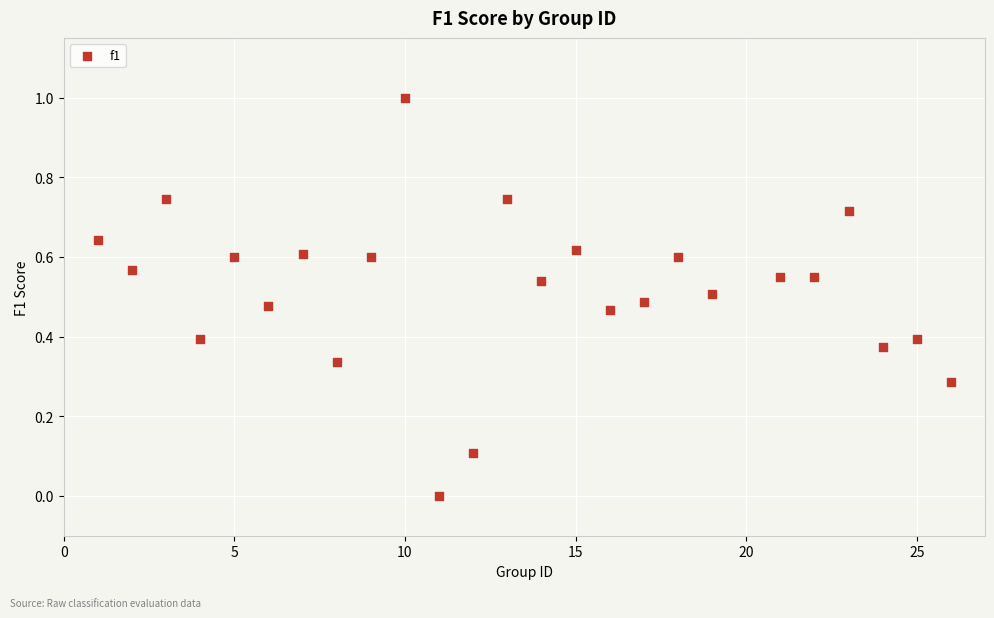

What is the range of X values (max minus min)?

25.0